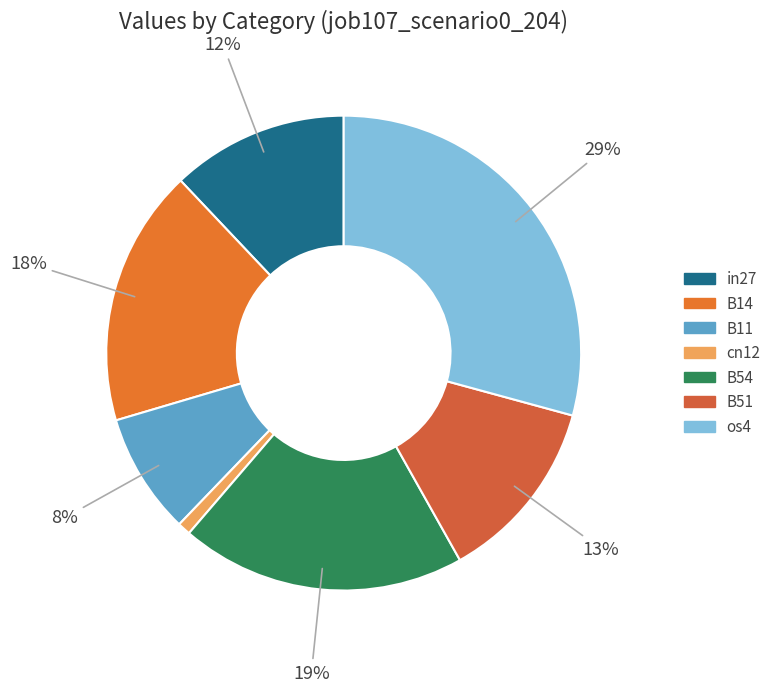

Rank the categories by value from lowest to highest.

cn12, B11, in27, B51, B14, B54, os4